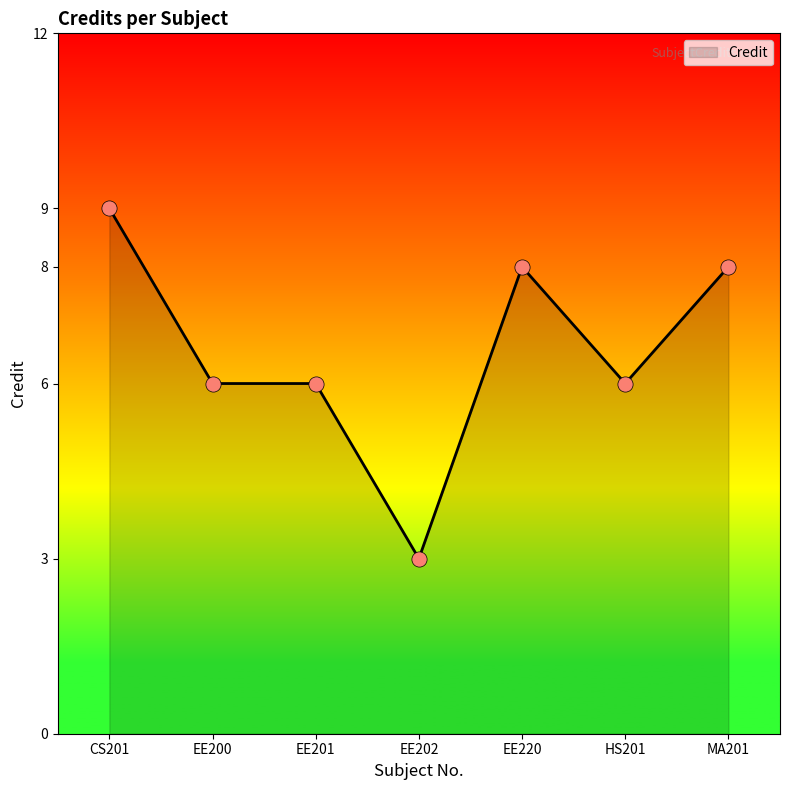

What is the change in value from CS201 to EE220?

-1